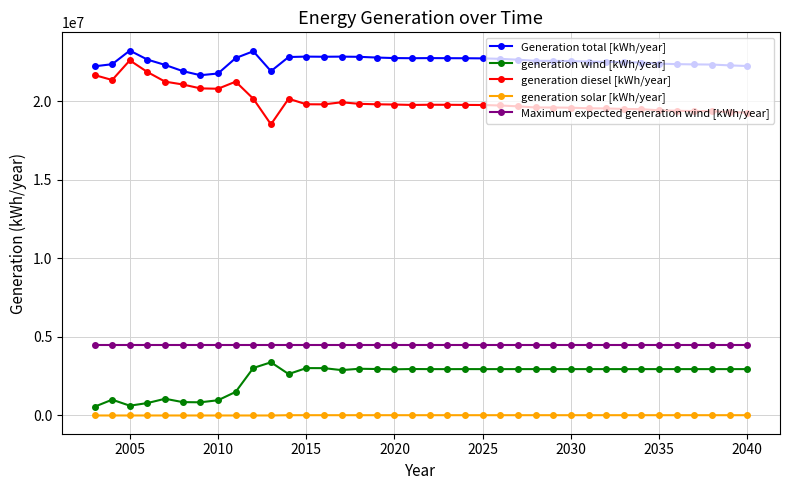

What is the maximum value for Maximum expected generation wind [kWh/year]?

4478112.0